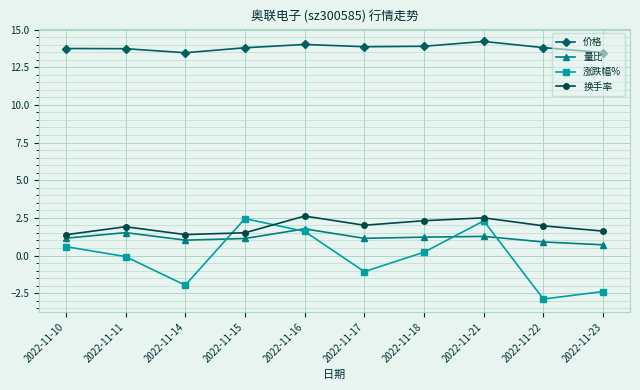

Which category has the highest value in the 量比 series?

2022-11-16